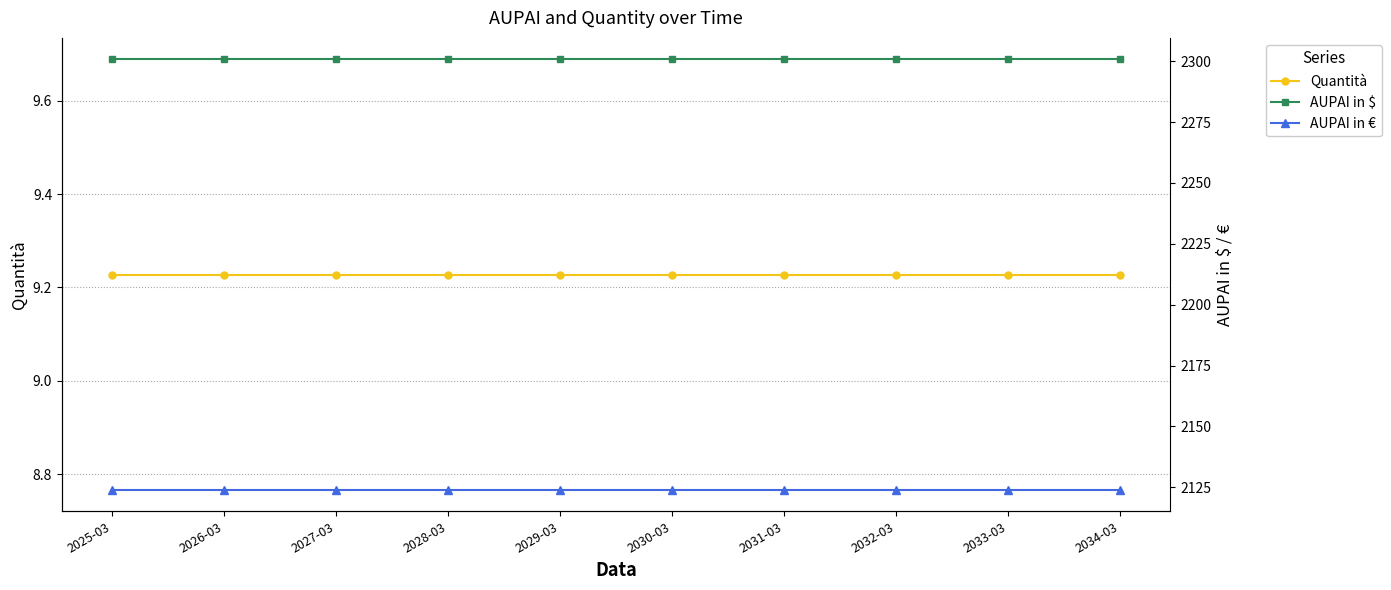

List the labels in order of AUPAI in $ value, largest first.

2025-03, 2026-03, 2027-03, 2028-03, 2029-03, 2030-03, 2031-03, 2032-03, 2033-03, 2034-03